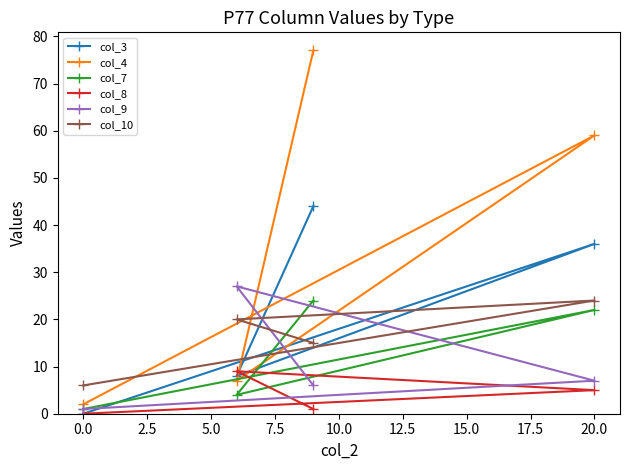

Which series has the largest total across all categories?

col_4